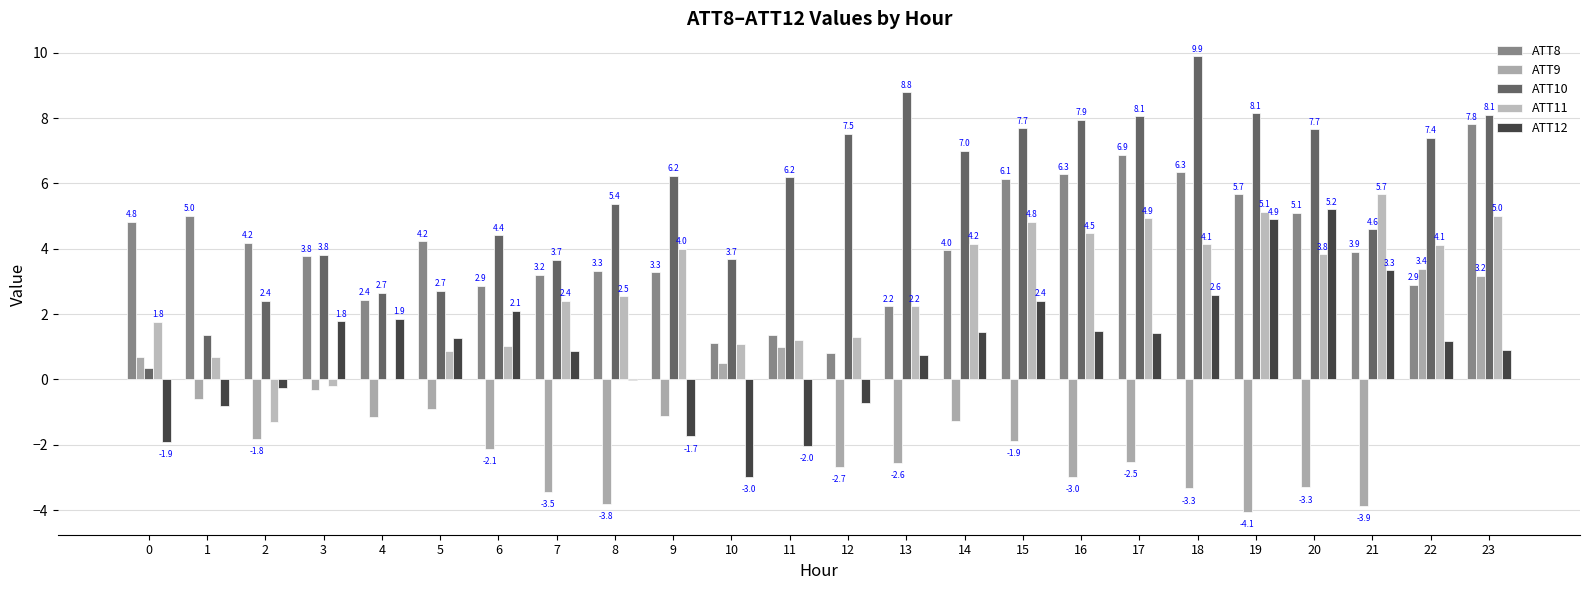

Is it true that ATT9 equals 1.5 at 22?

False